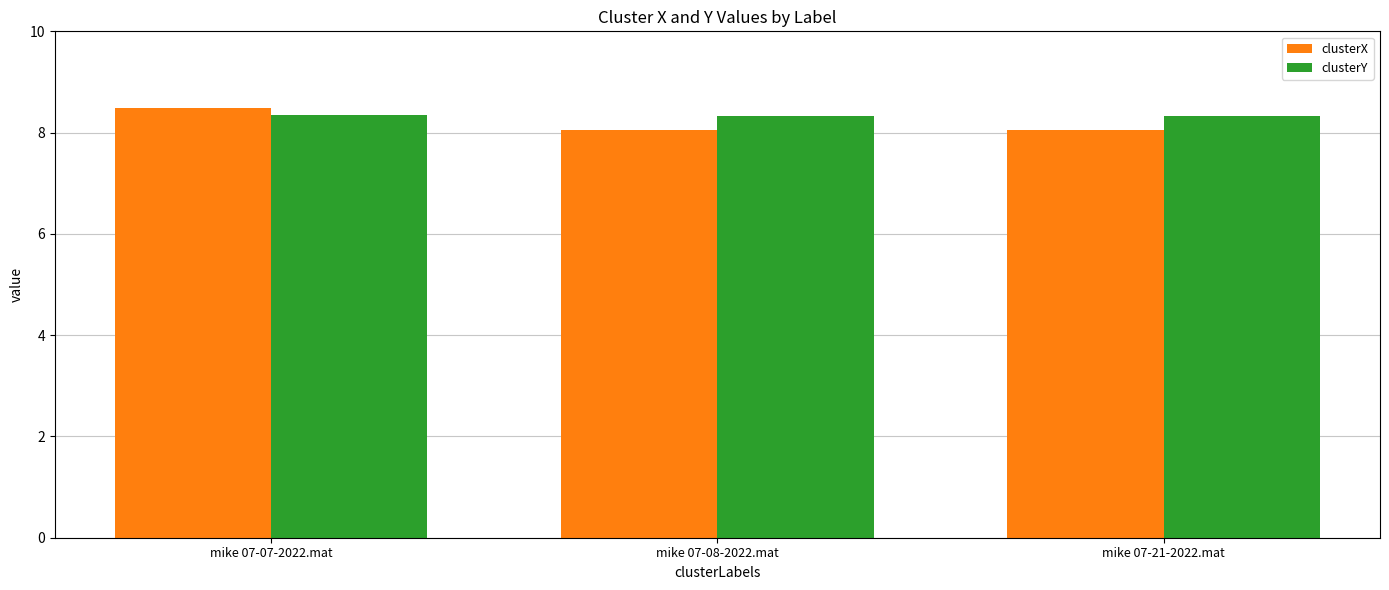

Which category has the highest value in the clusterX series?

mike 07-07-2022.mat